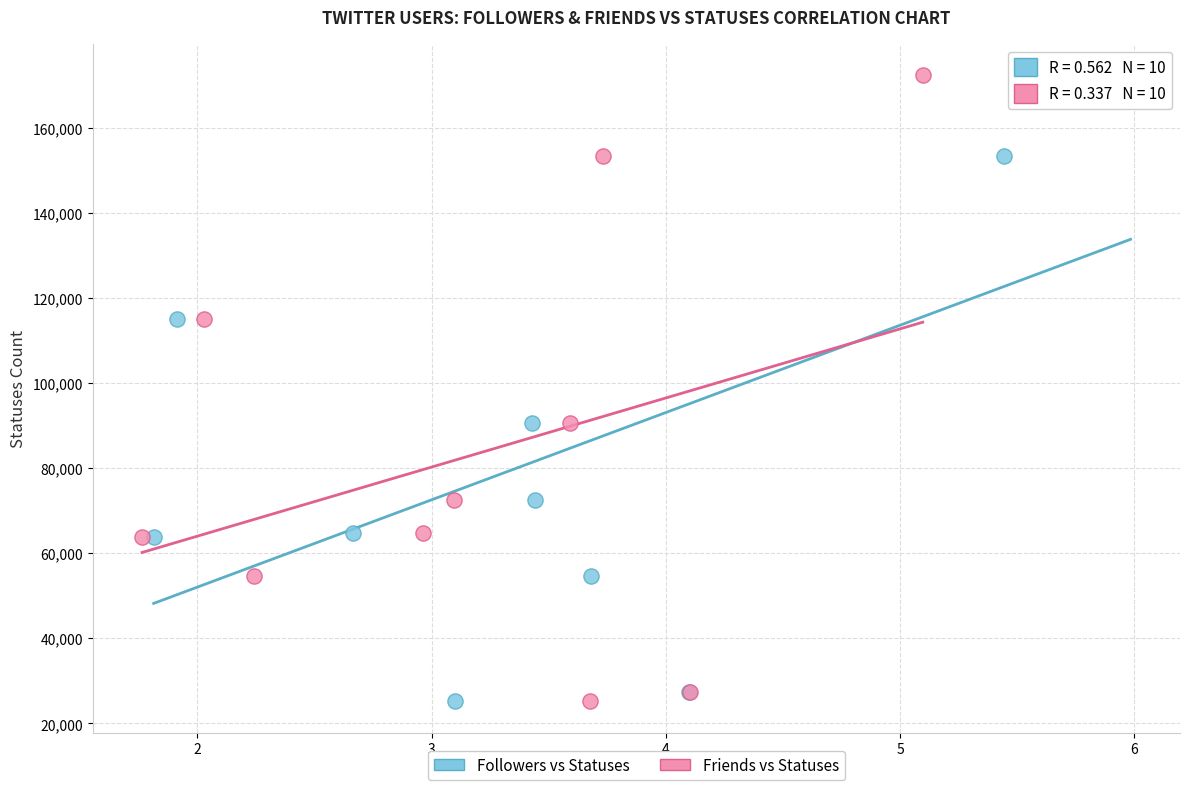

What are all the series names shown in the legend?

Followers vs Statuses, Friends vs Statuses